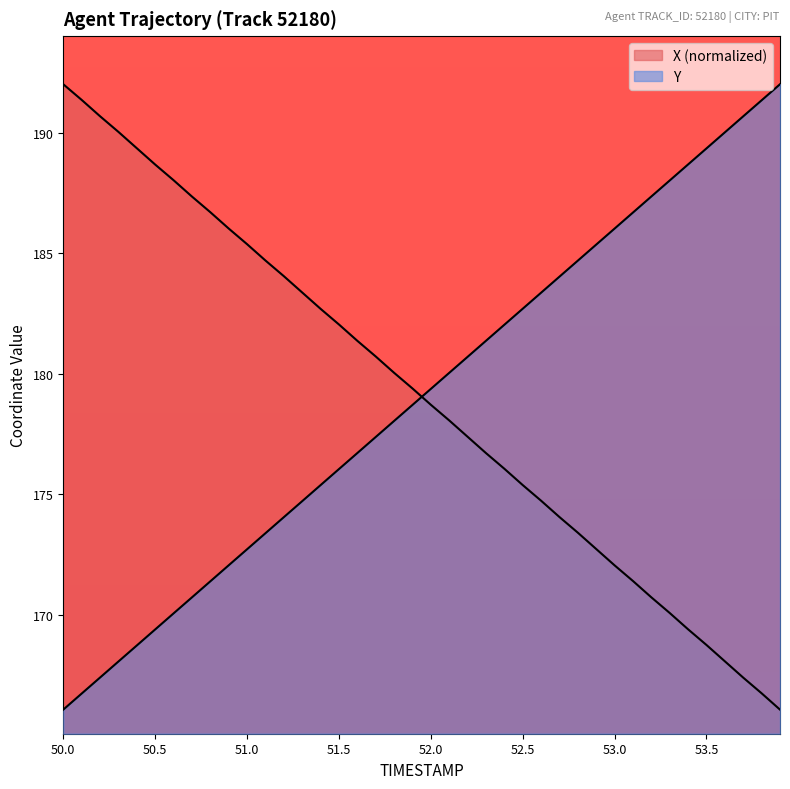

What is the sum of all Y values?

7161.6